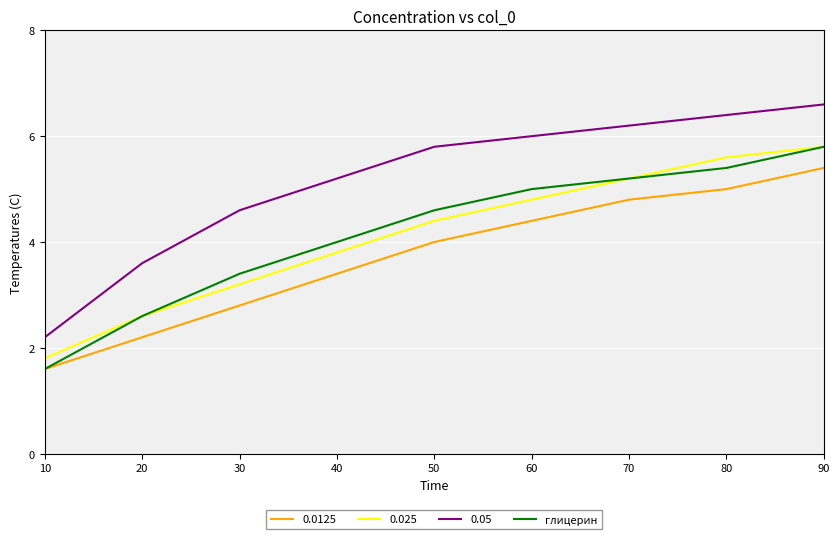

Which category has the highest value across all series?

90